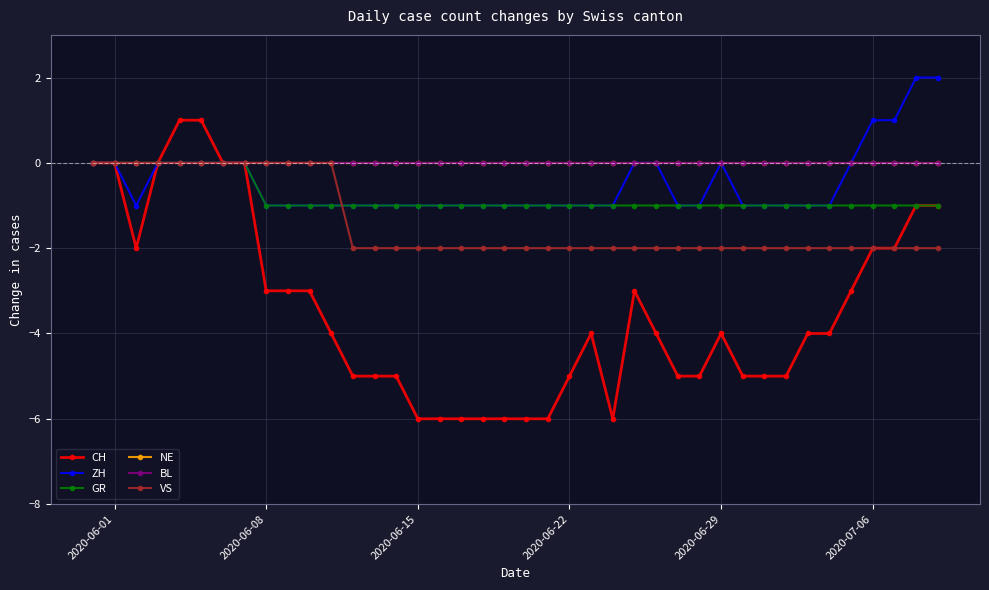

How many VS values are between -2 and 0?

40